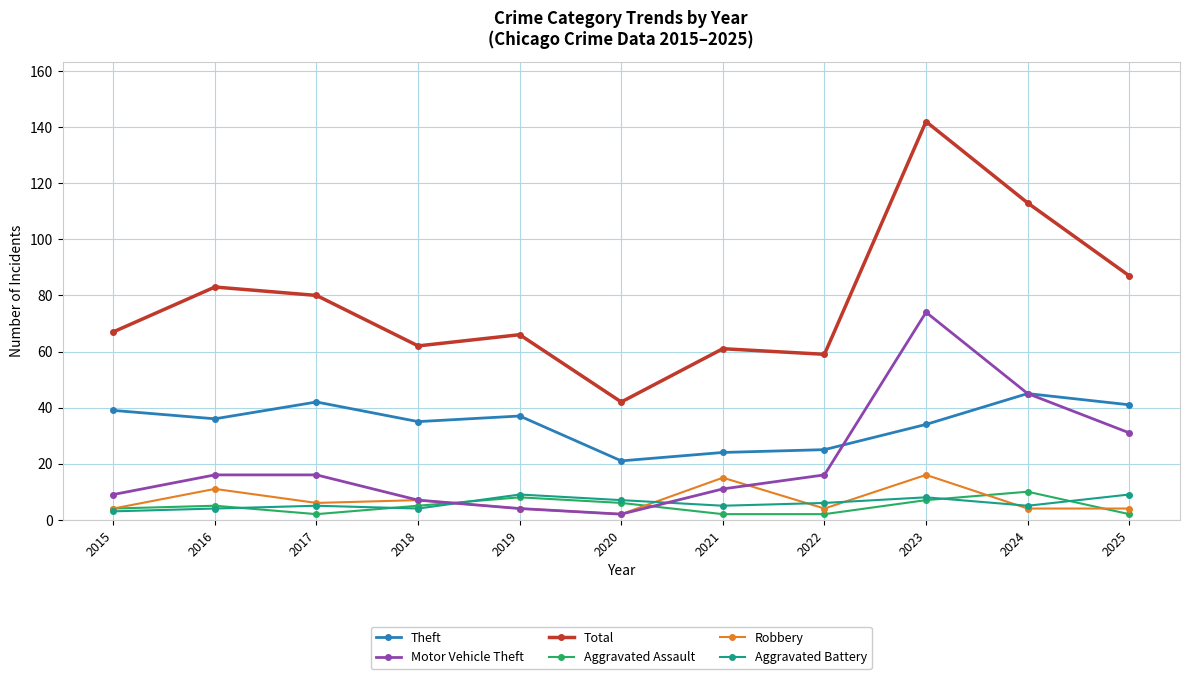

The value of Motor Vehicle Theft at 2015 is 9. True or false?

True